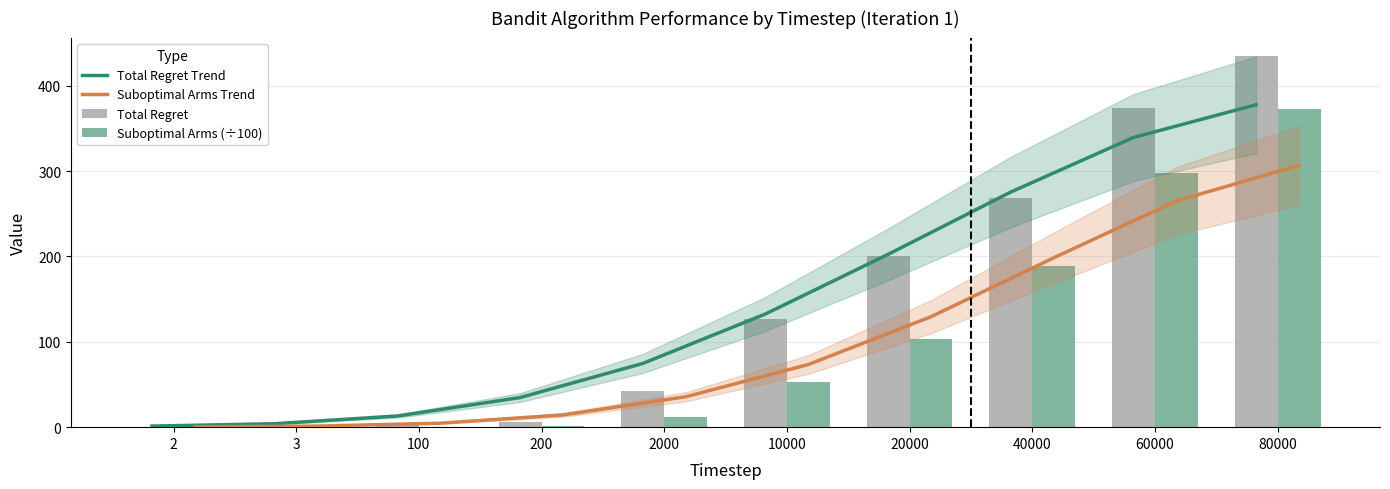

At which category does the chart reach its minimum across all series?

2